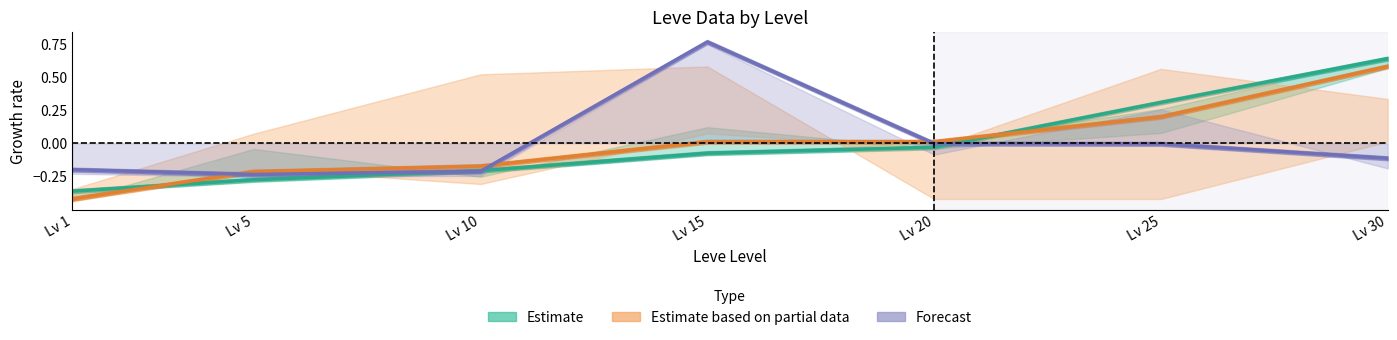

What is the spread (max minus min) of values at Lv 15?

0.8